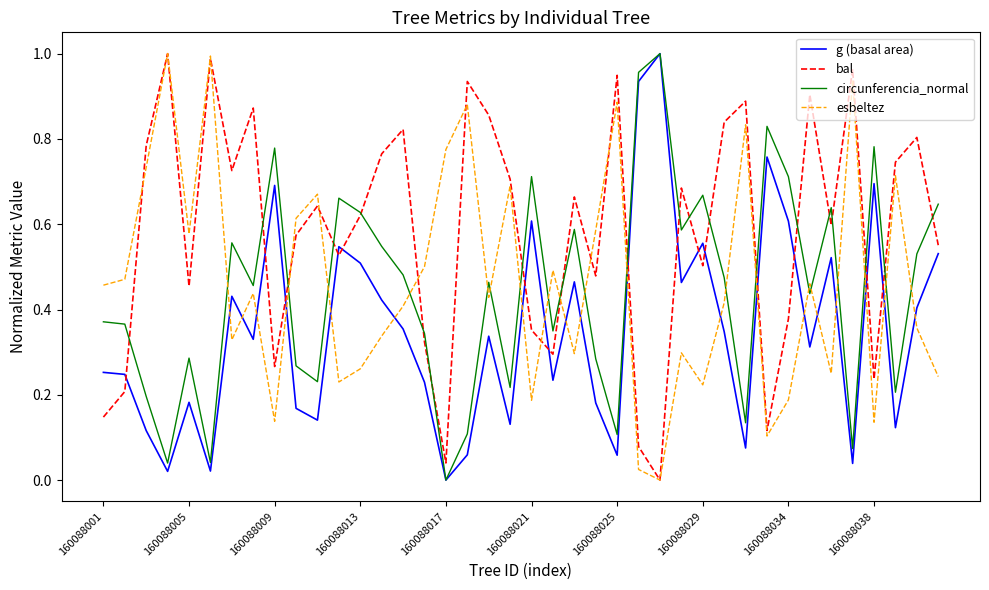

How many positive values does the bal series have?

39